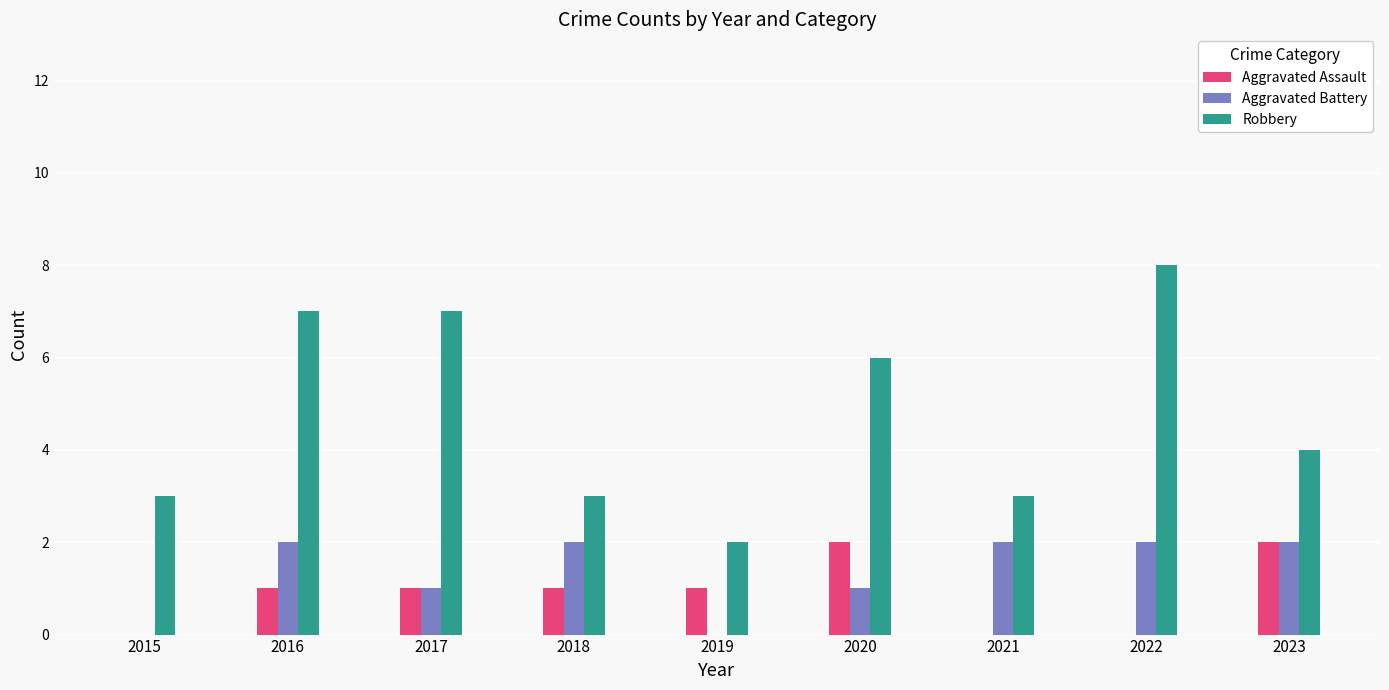

True or false: Aggravated Assault has a value of 0 at 2017.

False